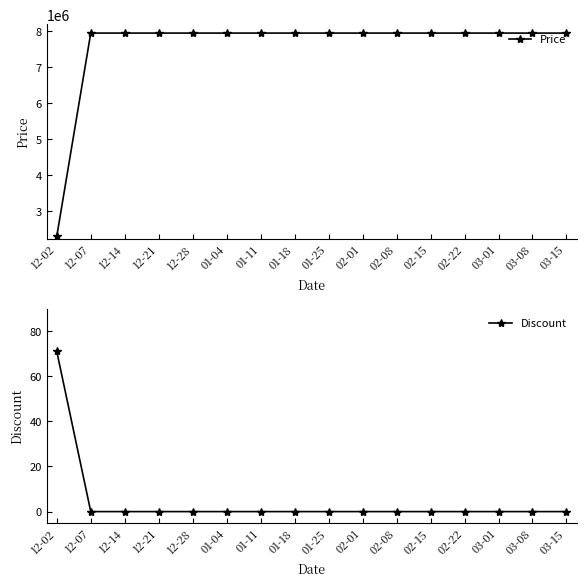

The Price series shows 7947000 at 03-08. True or false?

True